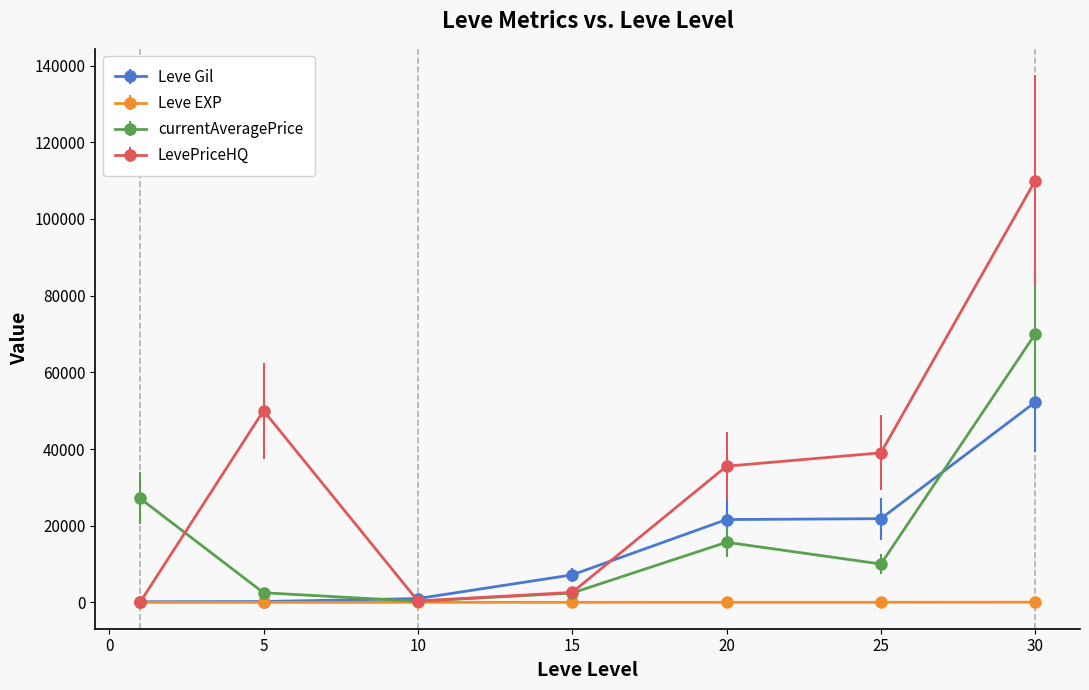

Which series has the largest total across all categories?

LevePriceHQ